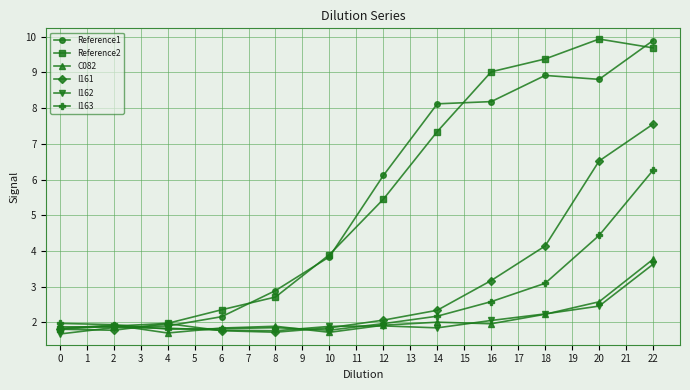

What is the spread (max minus min) of values at 6?

0.6